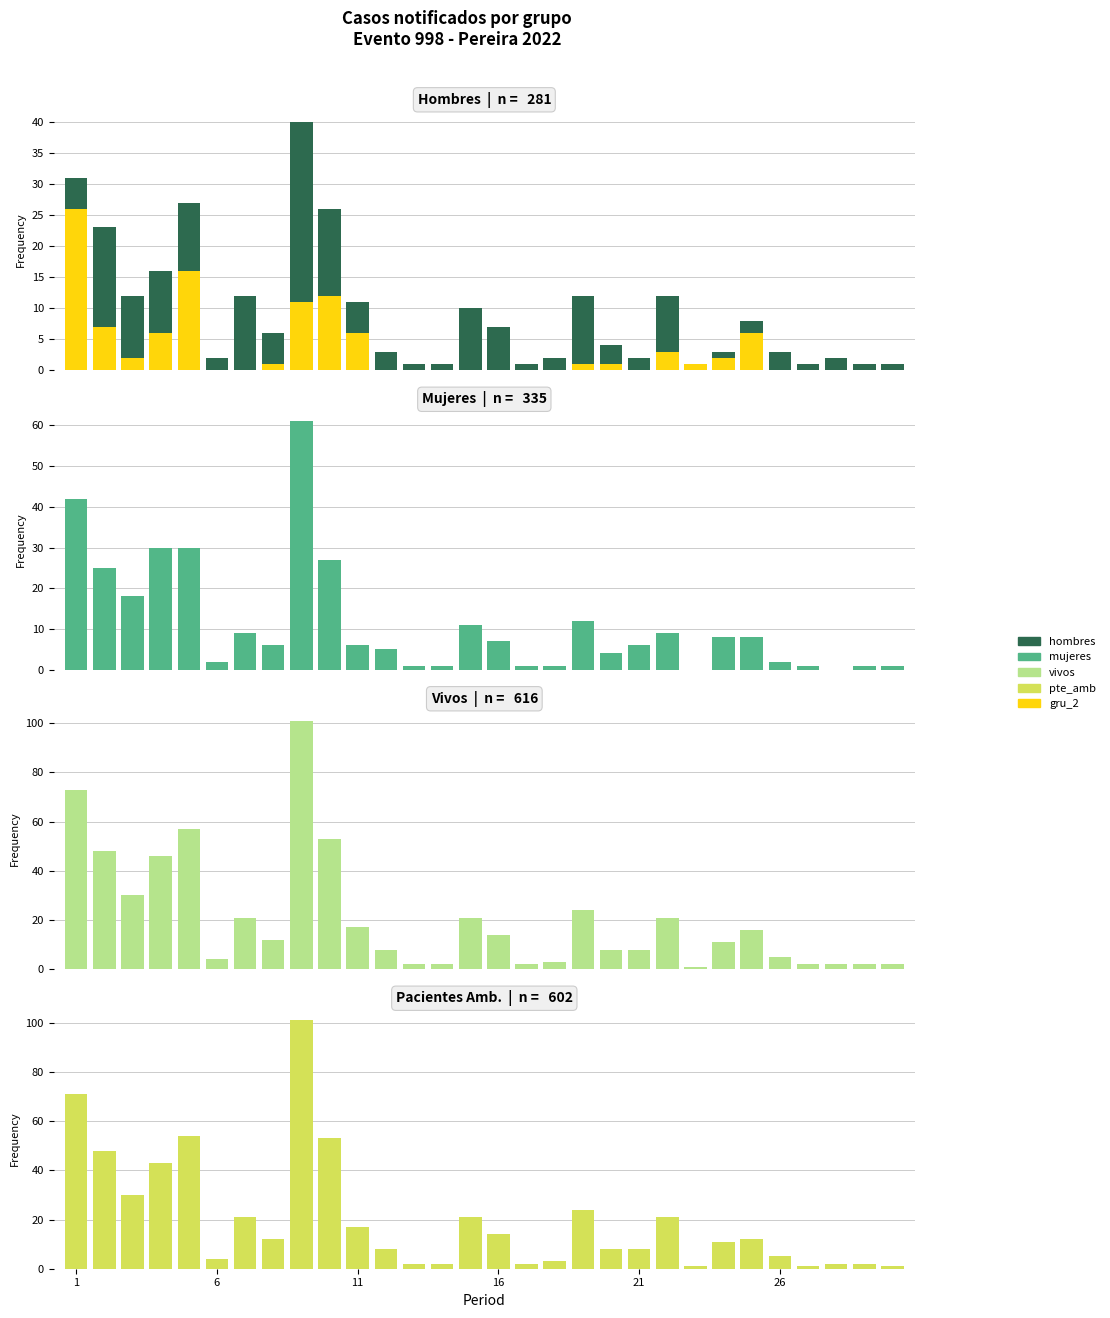

The mujeres series shows 4 at 21. True or false?

False